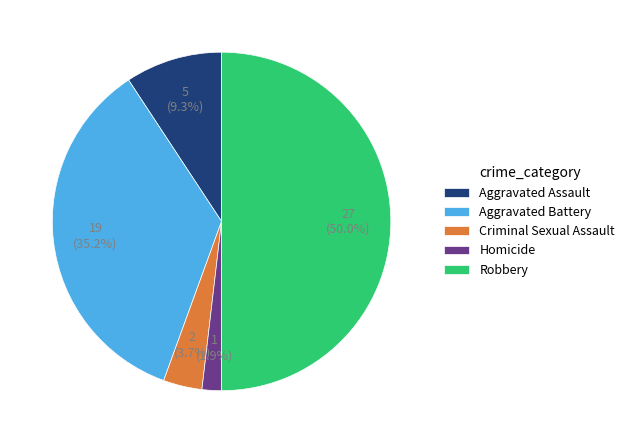

Is it true that Aggravated Battery is 43% of the pie?

False